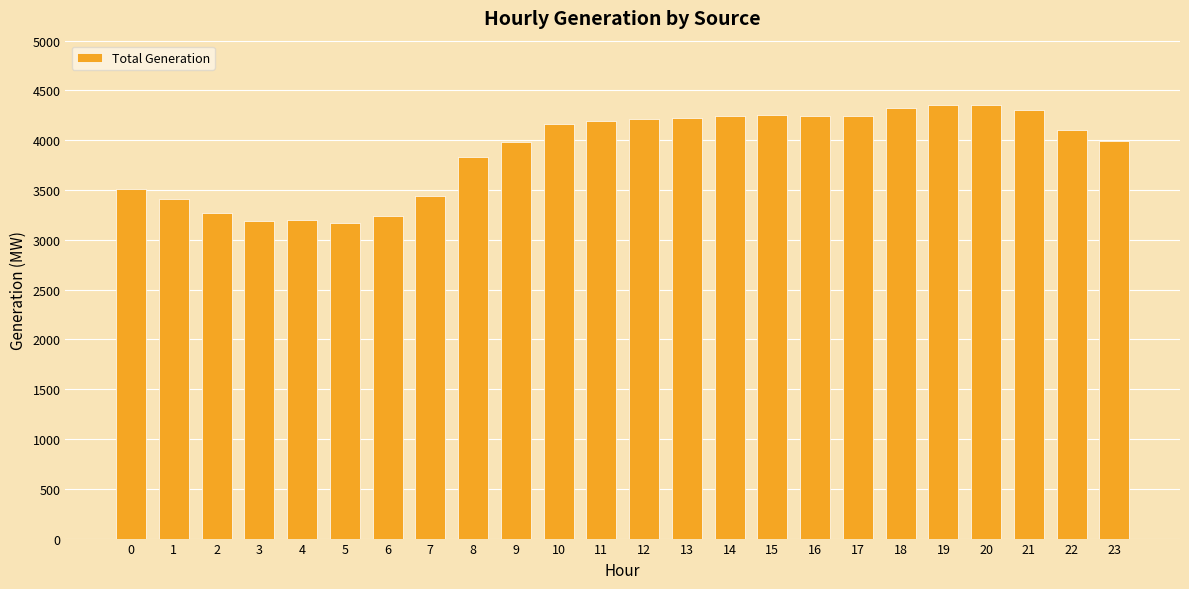

Does the chart contain stacked bars?

No